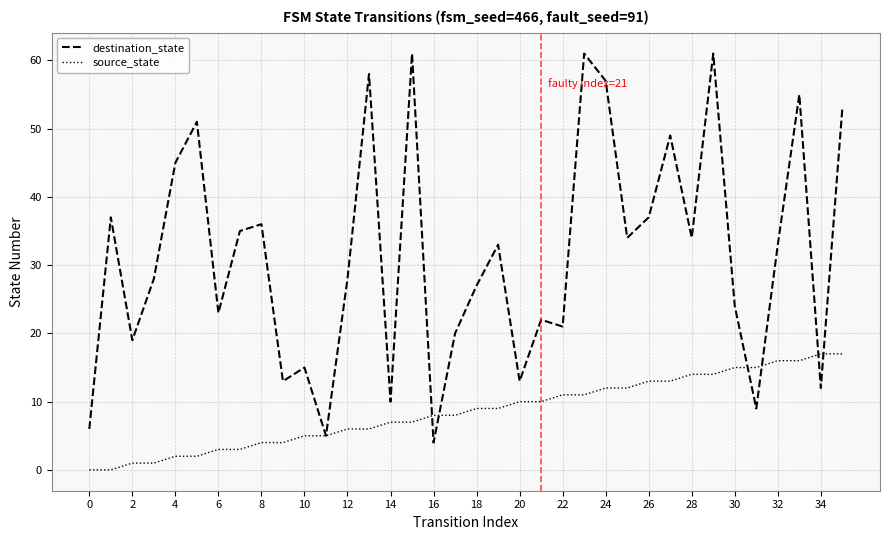

Is this an area chart (filled region under the line)?

No